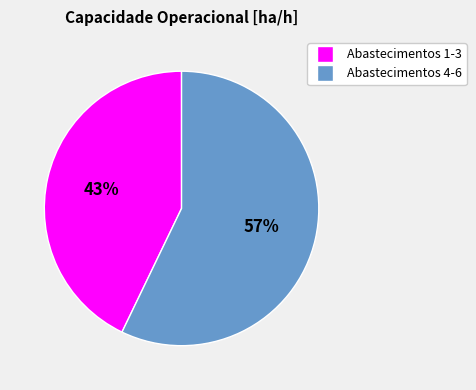

To the nearest percent, what is the average slice percentage?

50%